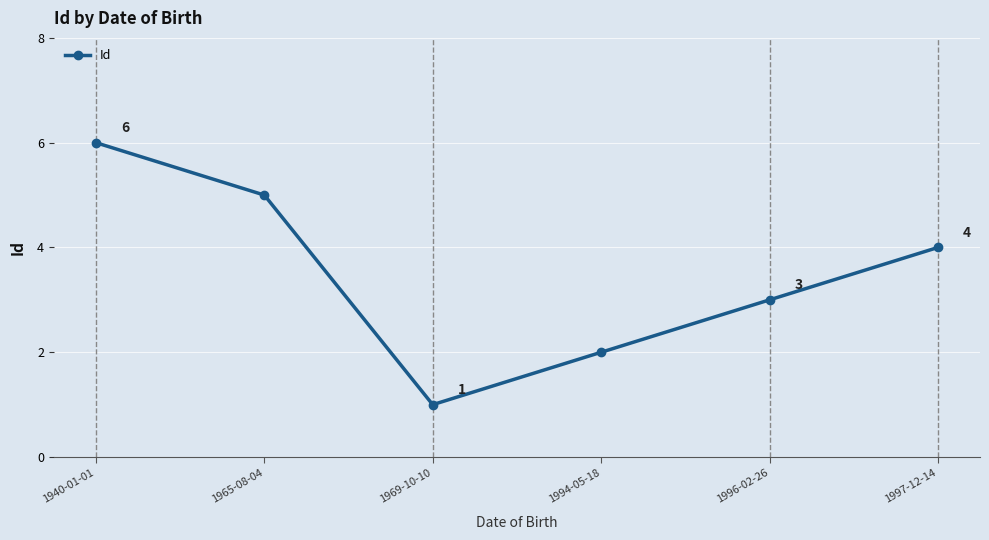

What is the change in value from 1969-10-10 to 1997-12-14?

+3